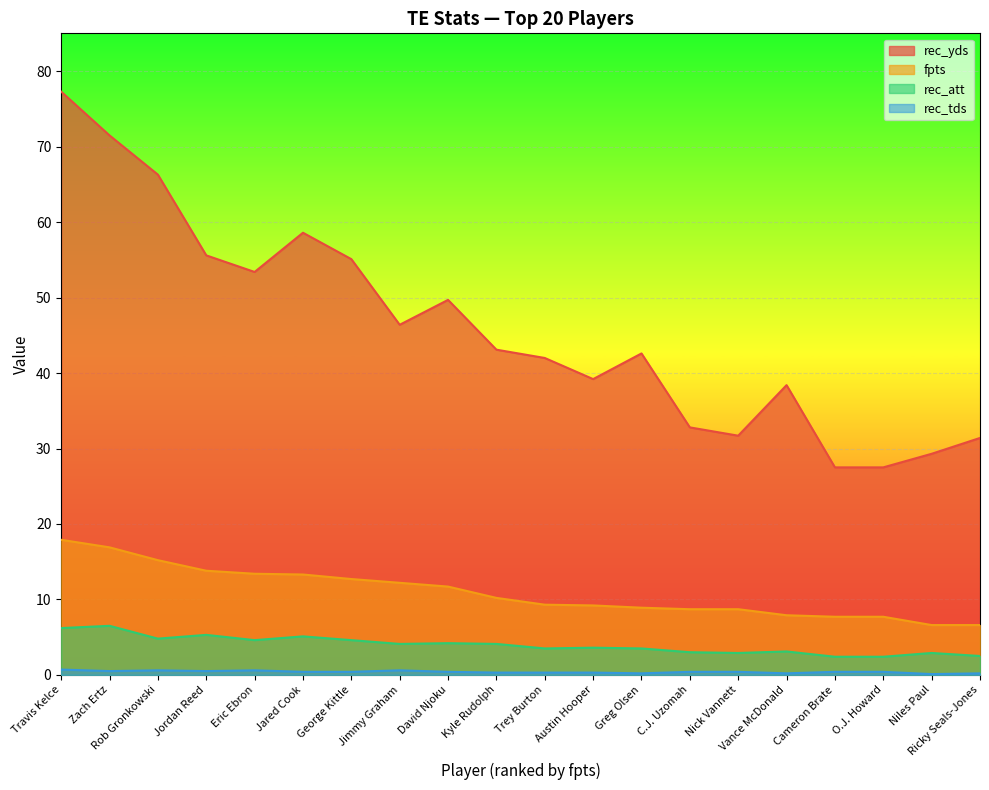

How many values in the rec_att series exceed 4?

10